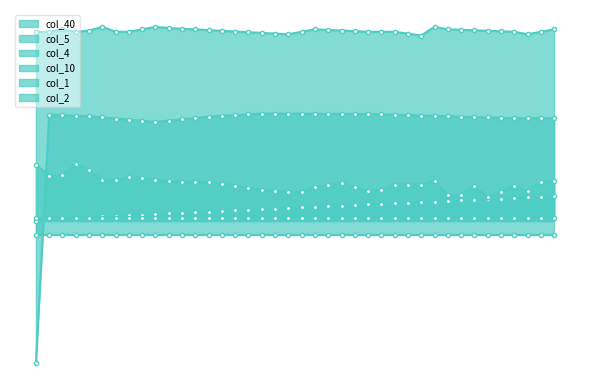

What is the average value of the col_1 series?

1.0